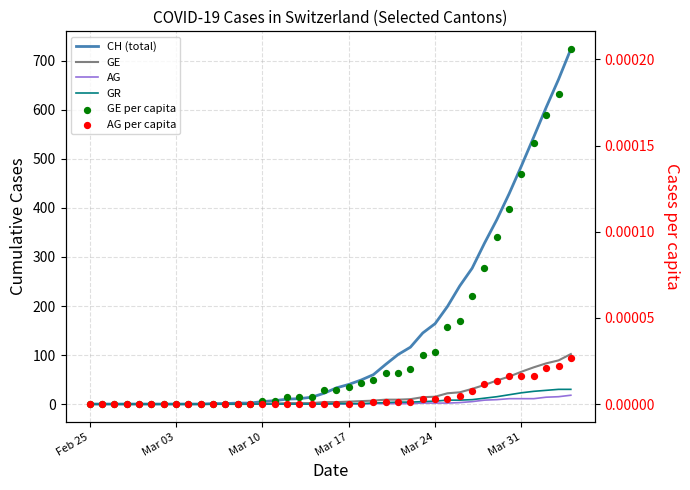

Which series reaches the maximum Y coordinate?

CH (total)